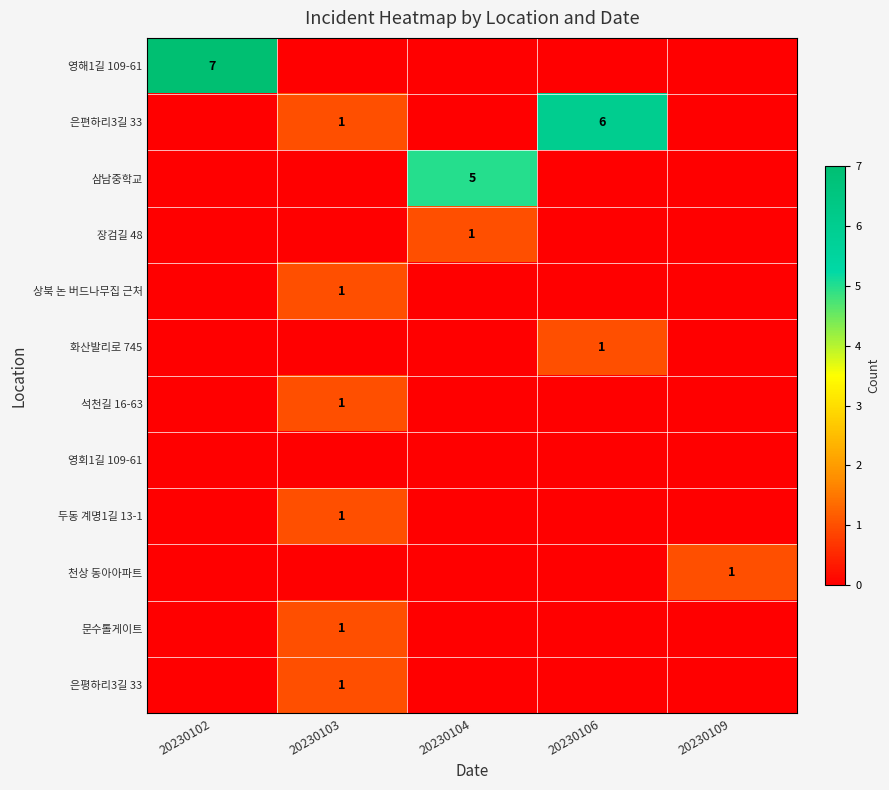

The 문수톨게이트 series shows 1 at 20230103. True or false?

True